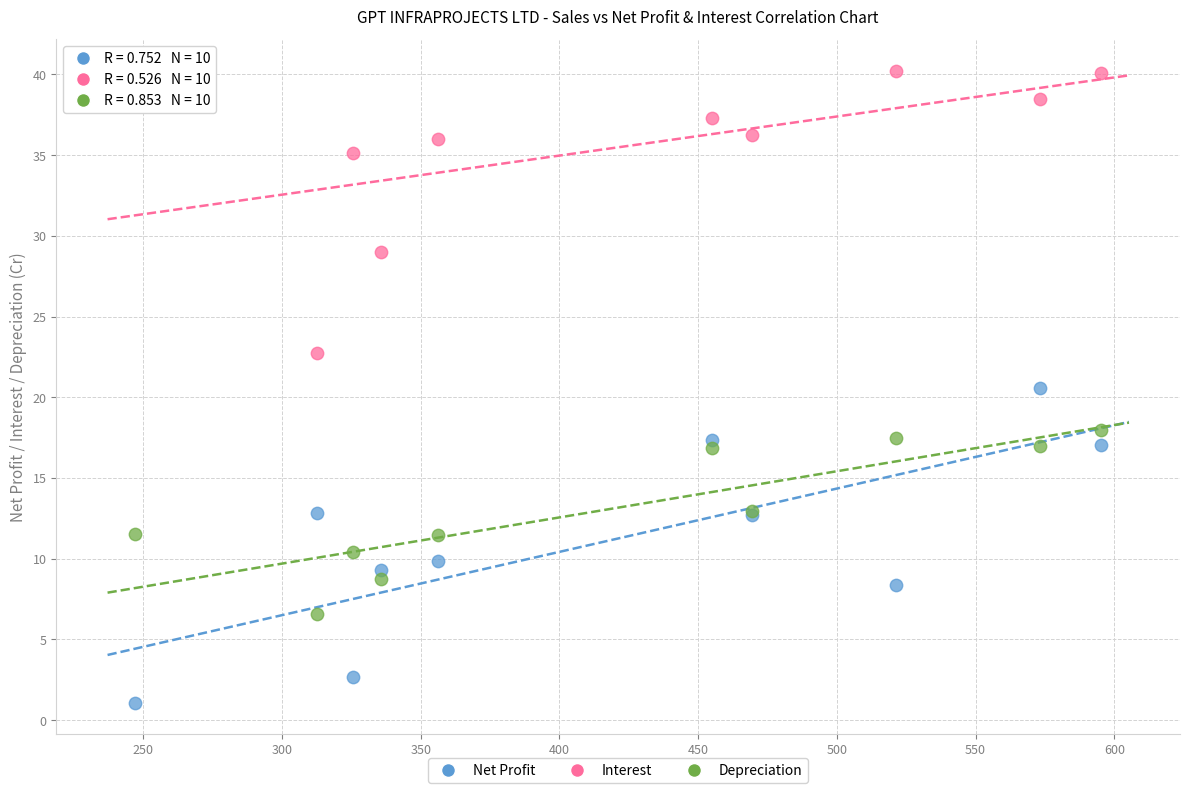

Which series has the widest spread of Y values?

Net Profit